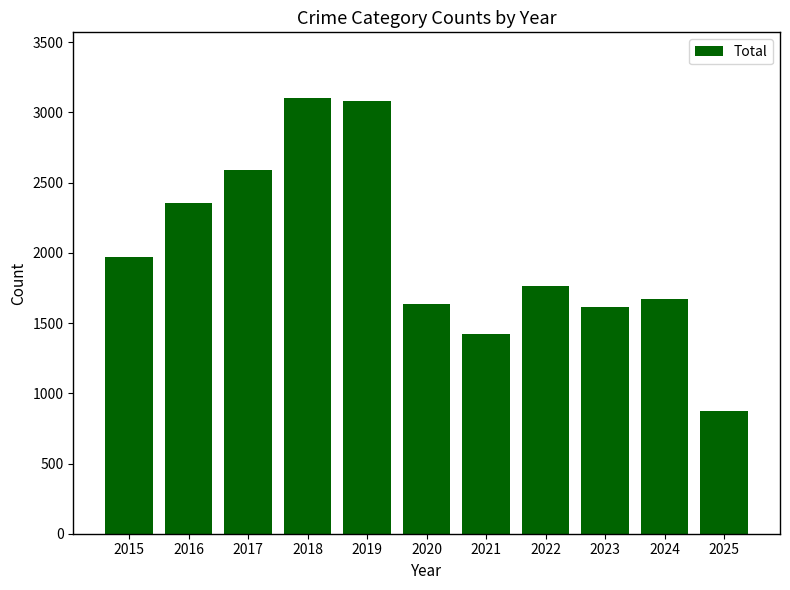

True or false: the data shows 2592 at 2017.

True